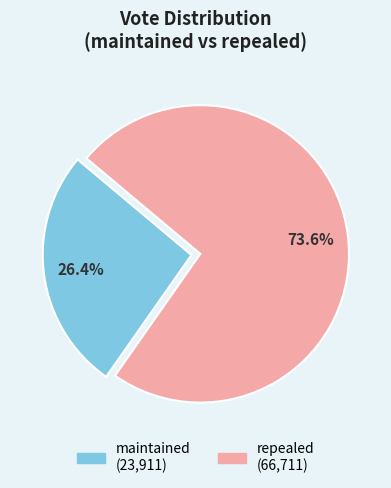

Count the number of slices in the pie.

2